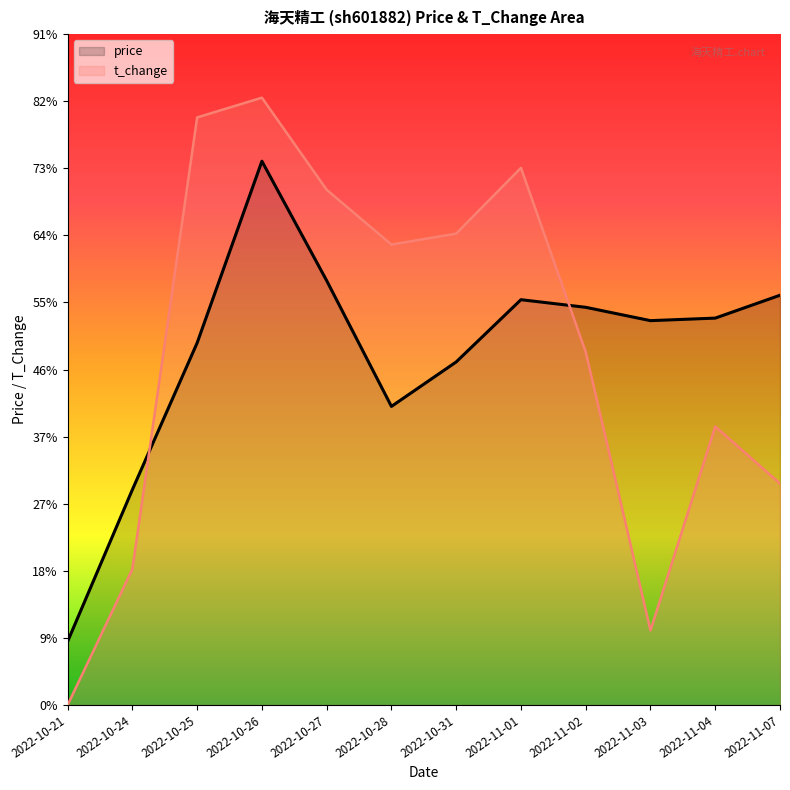

What are all the series names shown in the legend?

price, t_change